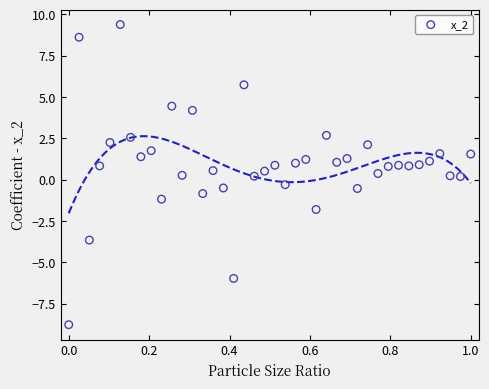

What is the range of X values (max minus min)?

1.0